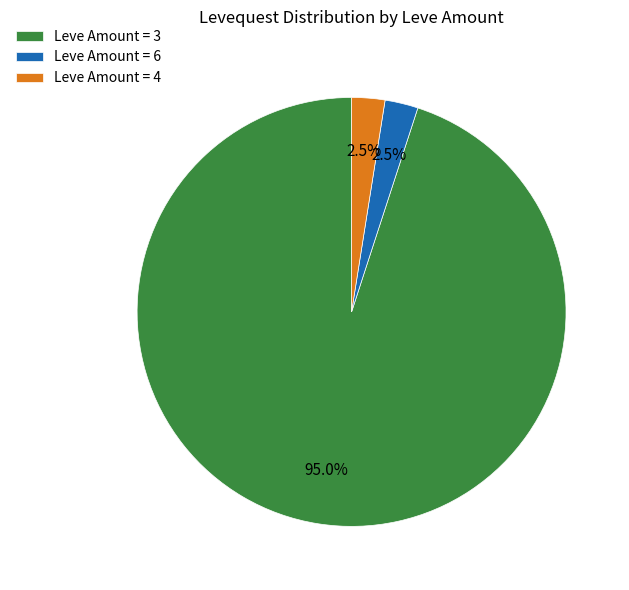

Is there a majority slice in this chart?

Yes